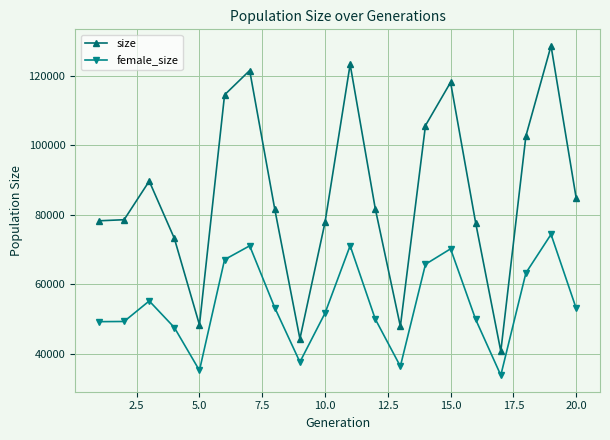

What is the difference between the maximum and second lowest values in the size series?

84285